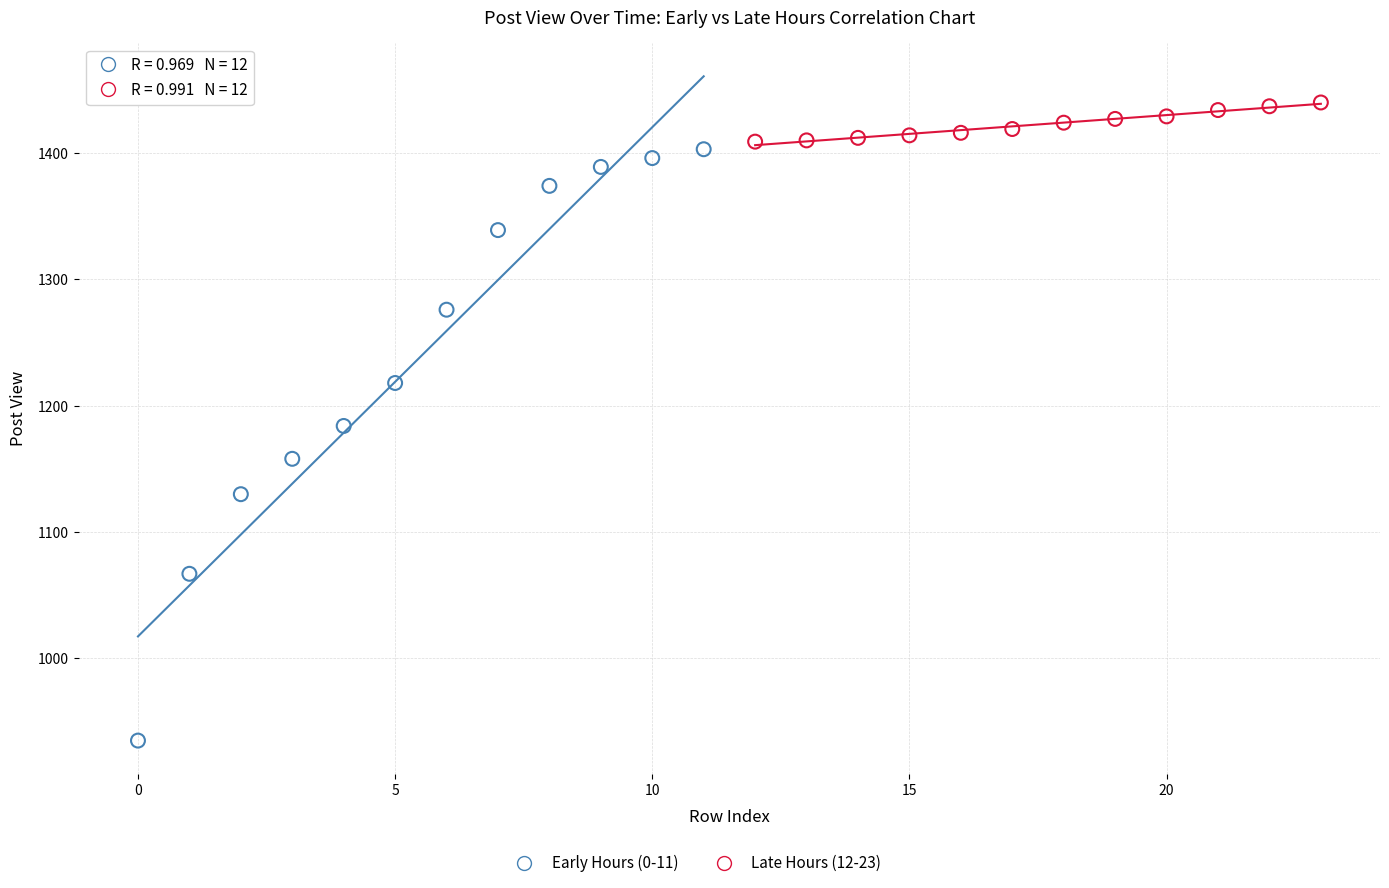

Which series contains the highest Y value?

Late Hours (12-23)